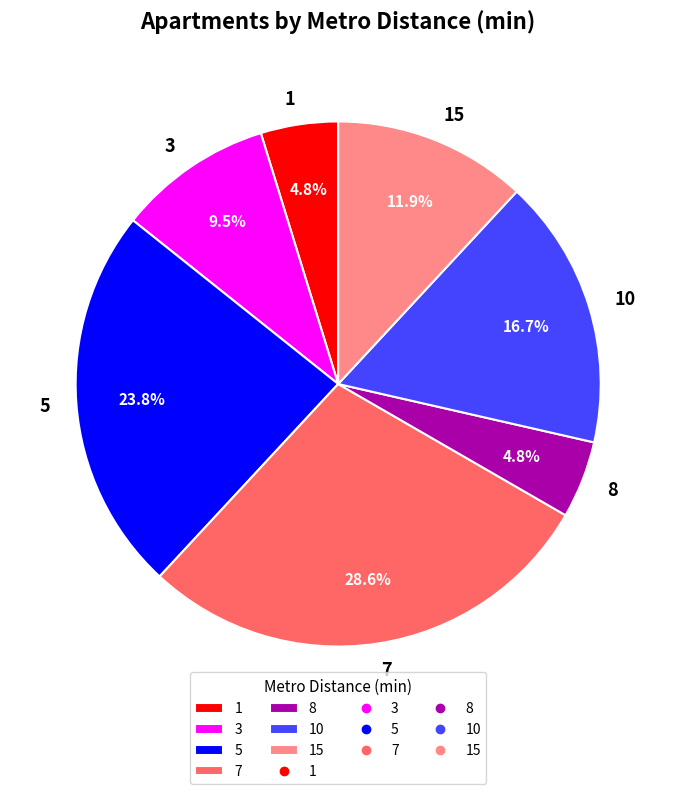

How much of the chart is everything except 3?

90.5%